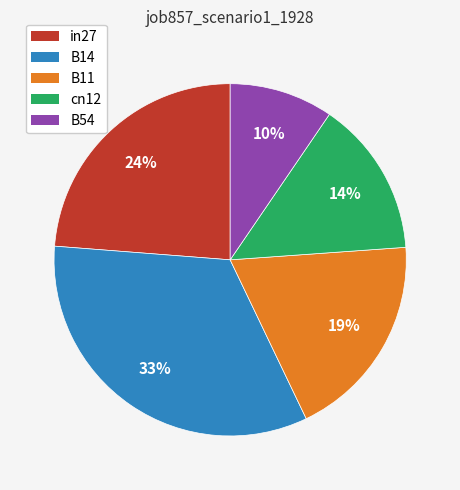

Between B14 and B11, which is larger?

B14